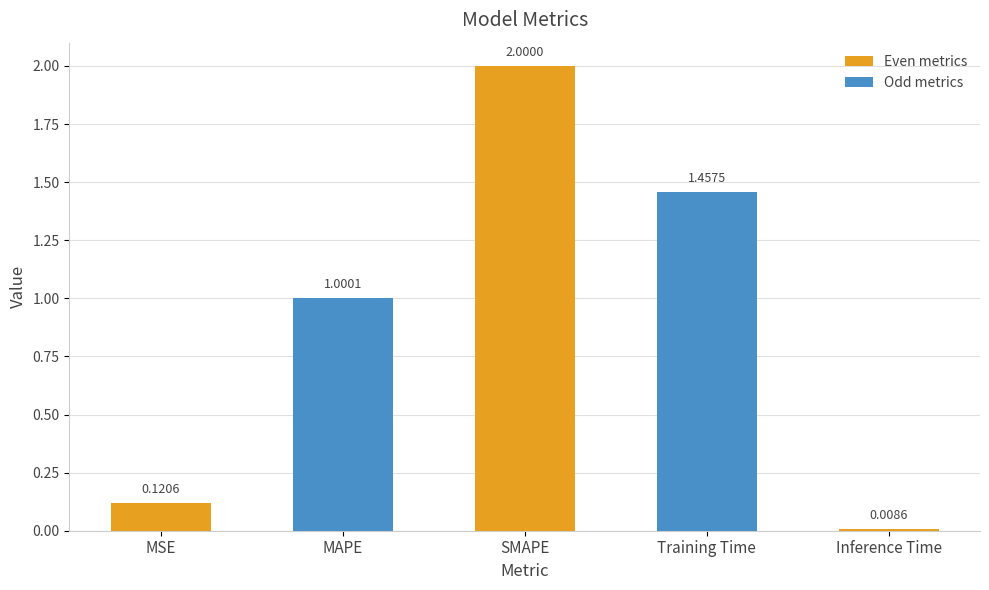

What is the label of the 1st bar from the right?

Inference Time